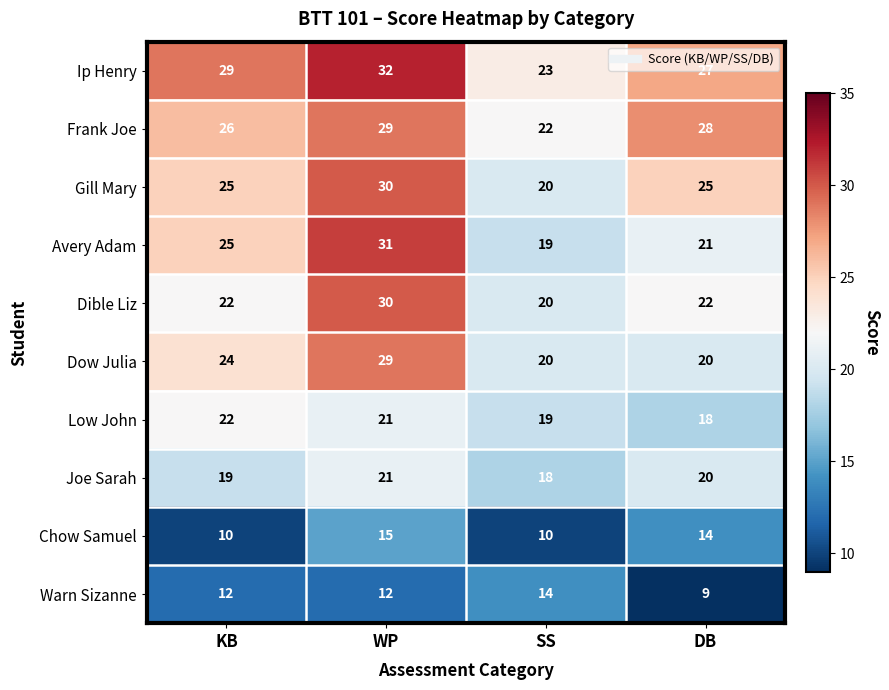

Which series has the largest range (max minus min)?

Avery Adam